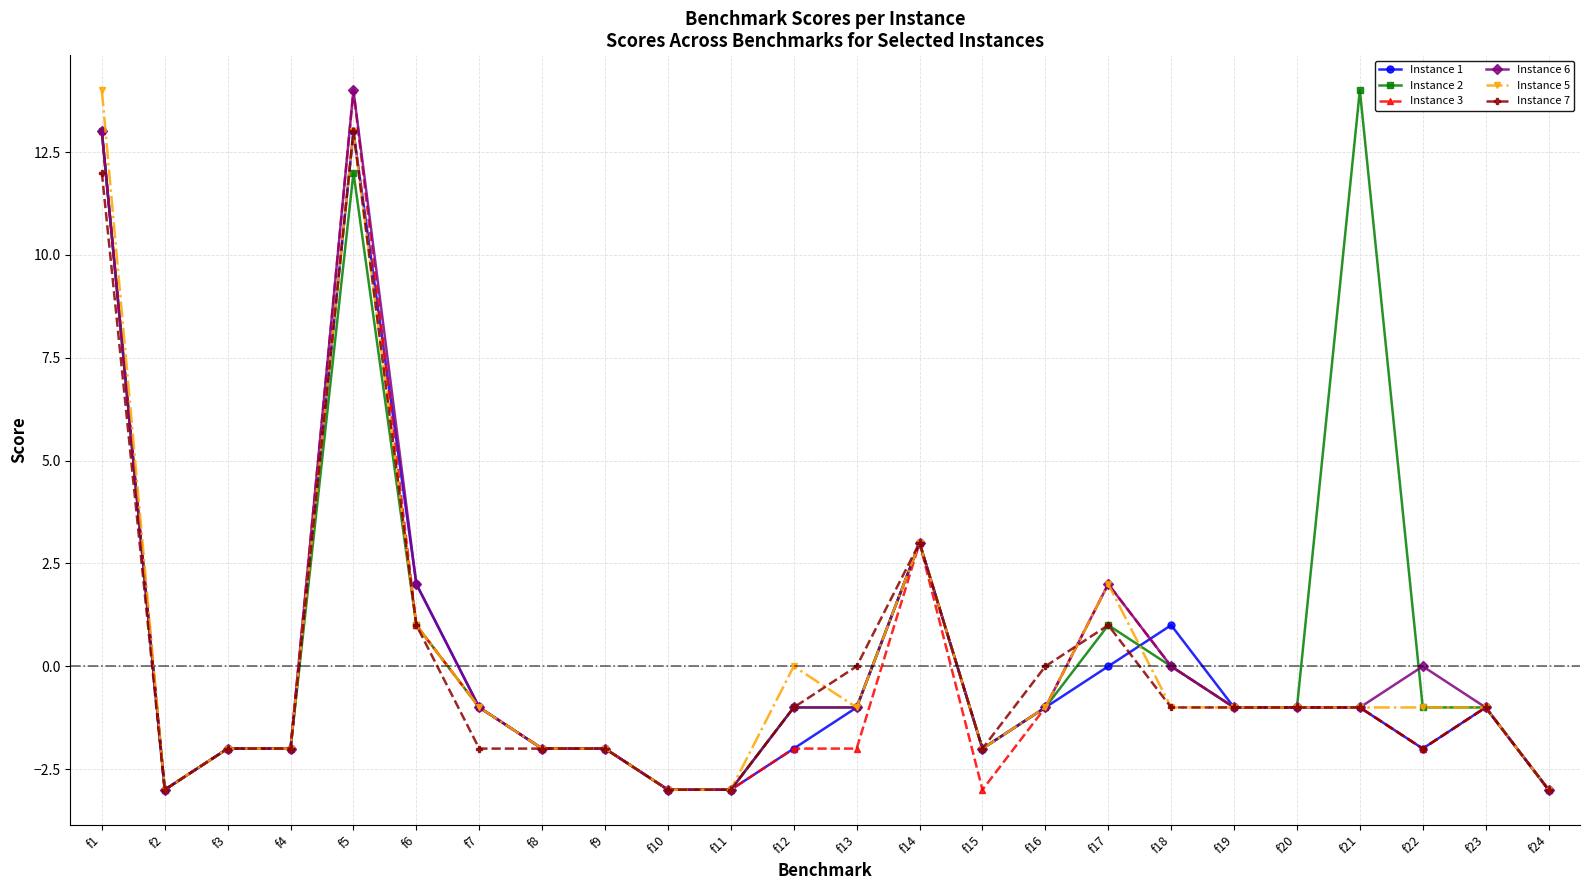

At which category does Instance 2 reach its first local valley?

f2